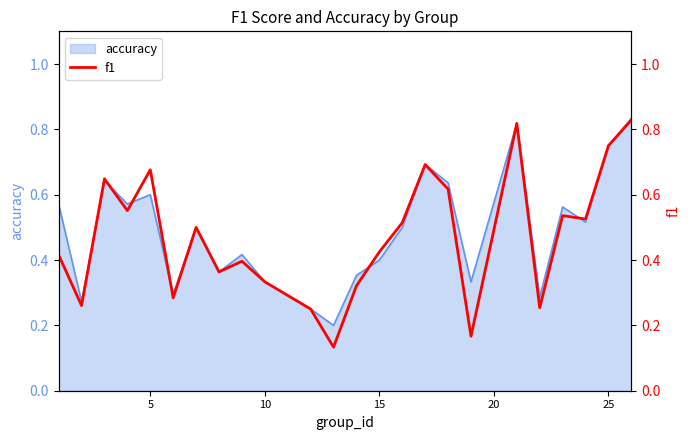

The value of accuracy at 5 is 0.2. True or false?

False